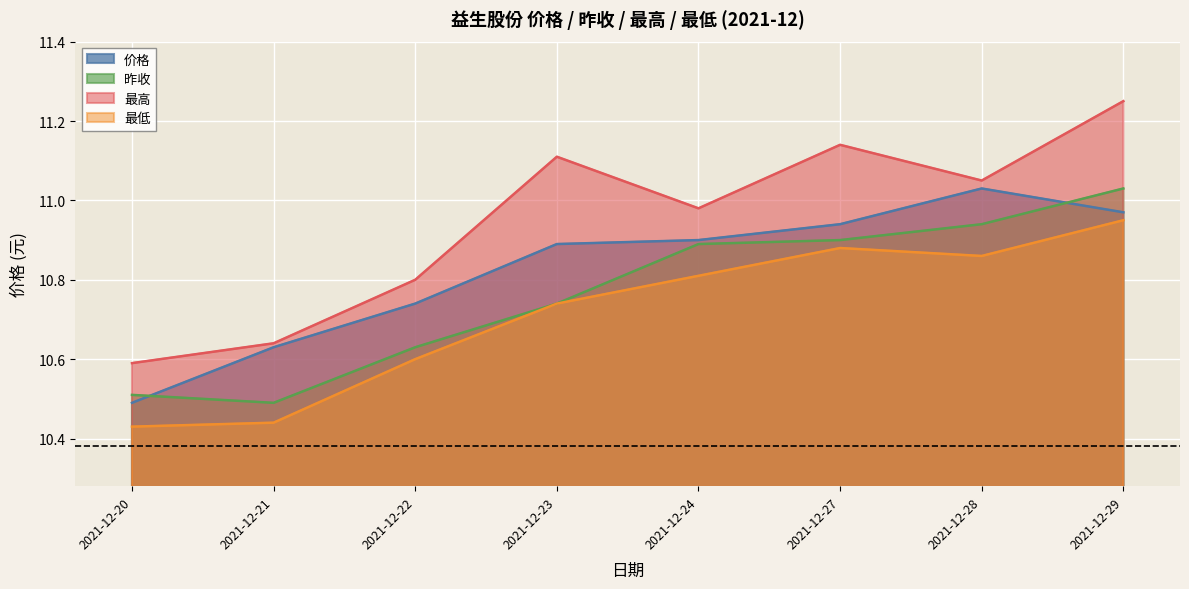

True or false: 价格 and 最高 cross at least once.

False